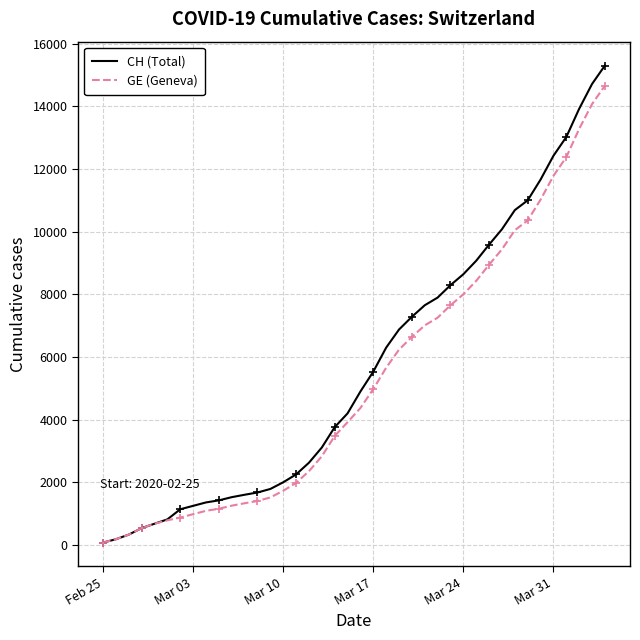

Which series has the widest spread of values?

CH (Total)